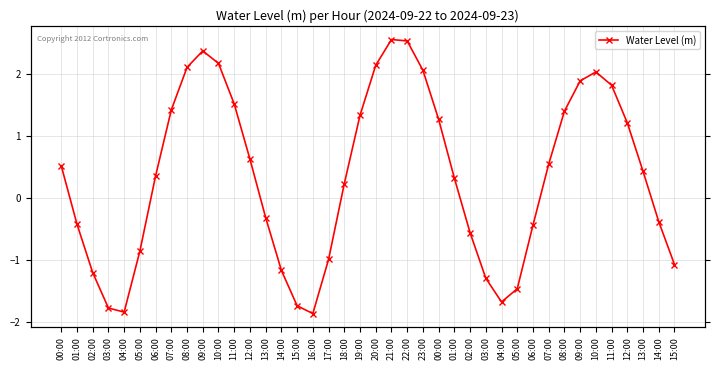

Reading left to right, extract all data points from this chart.

00:00=0.5	01:00=-0.4	02:00=-1.2	03:00=-1.8	04:00=-1.8	05:00=-0.9	06:00=0.4	07:00=1.4	08:00=2.1	09:00=2.4	10:00=2.2	11:00=1.5	12:00=0.6	13:00=-0.3	14:00=-1.2	15:00=-1.7	16:00=-1.9	17:00=-1.0	18:00=0.2	19:00=1.3	20:00=2.1	21:00=2.6	22:00=2.5	23:00=2.1	00:00=1.3	01:00=0.3	02:00=-0.6	03:00=-1.3	04:00=-1.7	05:00=-1.5	06:00=-0.4	07:00=0.5	08:00=1.4	09:00=1.9	10:00=2.0	11:00=1.8	12:00=1.2	13:00=0.4	14:00=-0.4	15:00=-1.1